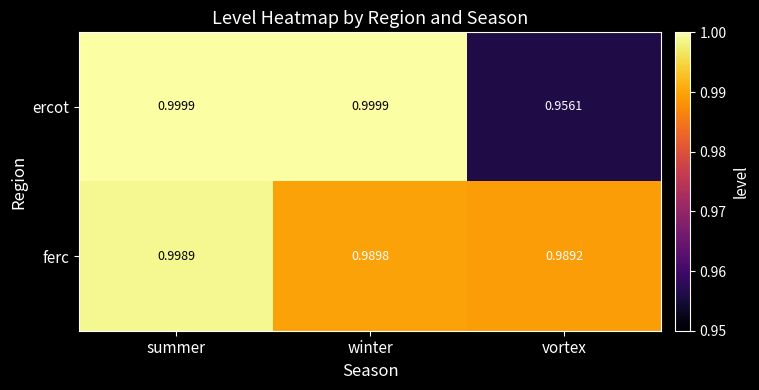

At winter, list the series in order from smallest to largest.

ferc, ercot